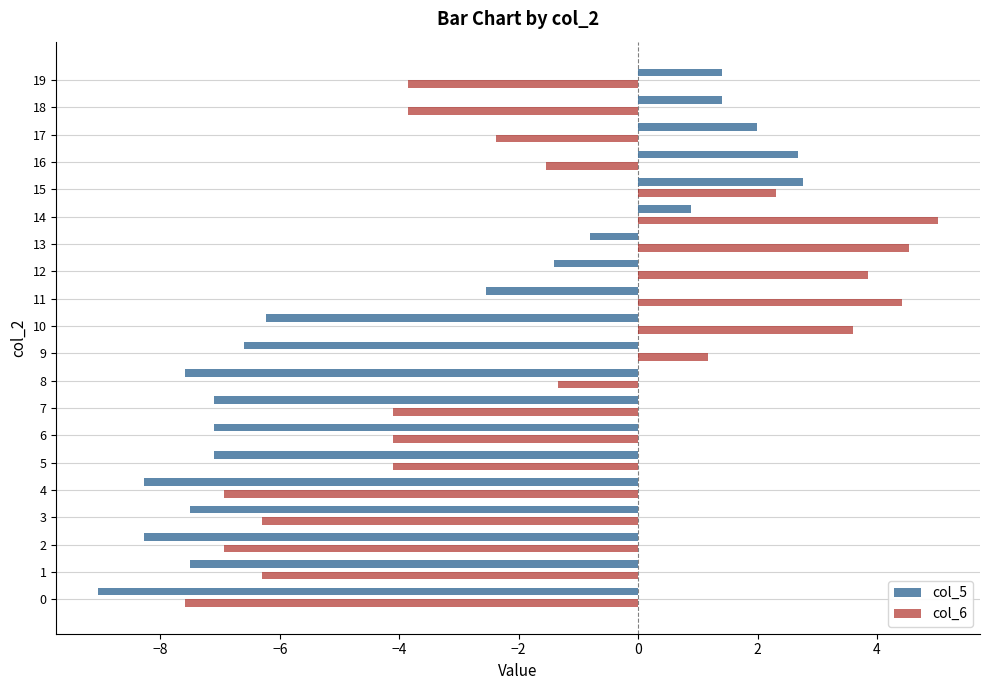

What is the difference between the maximum and second lowest values in the col_5 series?

11.0